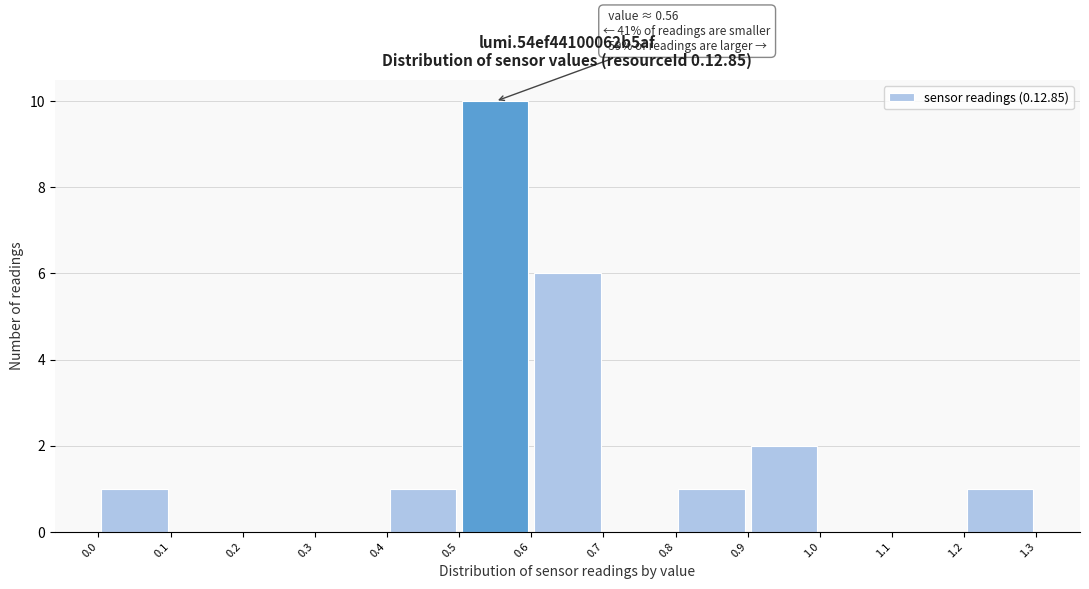

Over which range of the x-axis is the bar tallest?

0.5 to 0.6